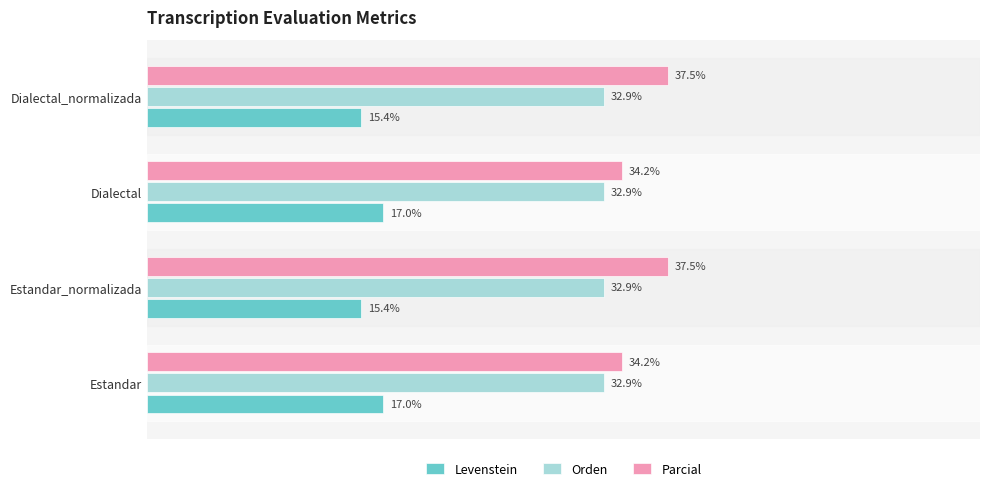

Between Dialectal and Dialectal_normalizada, which series saw the biggest shift?

Parcial